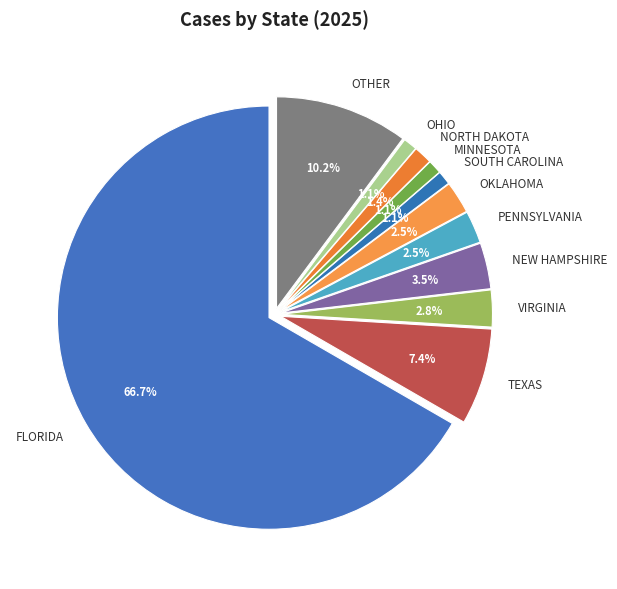

Does any single category account for the majority?

Yes